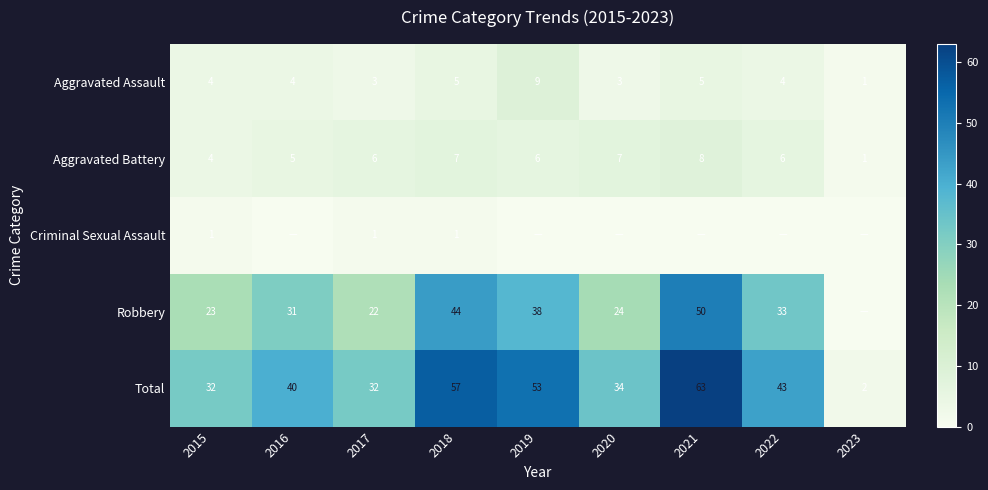

What is the approximate value of Aggravated Assault at 2015?

4